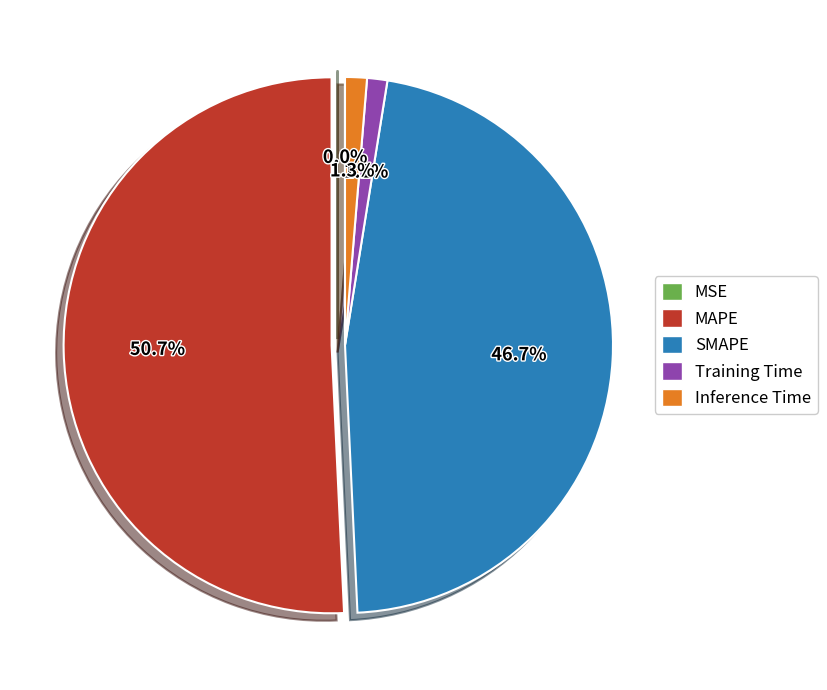

To the nearest percent, what is the difference between the largest and smallest slice percentages?

51%